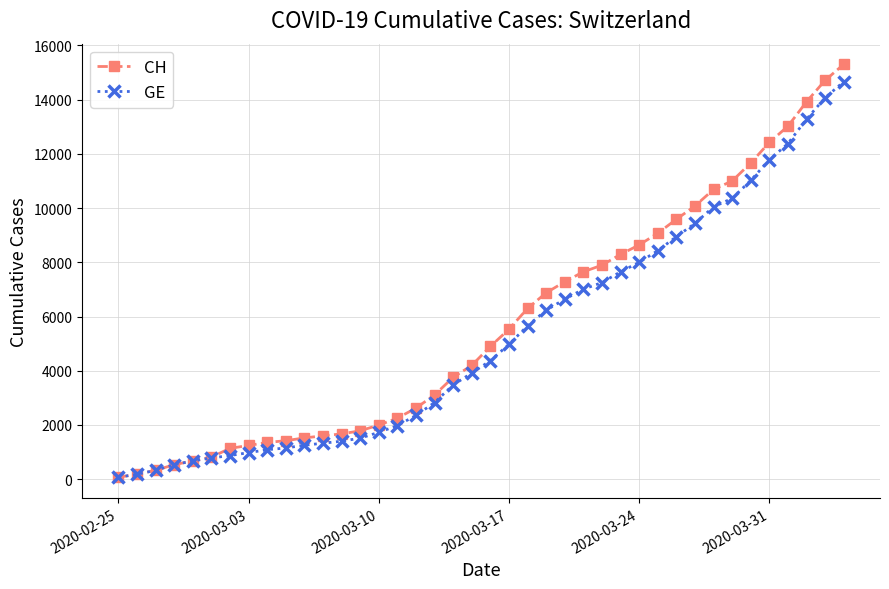

Which series has the widest spread of values?

CH